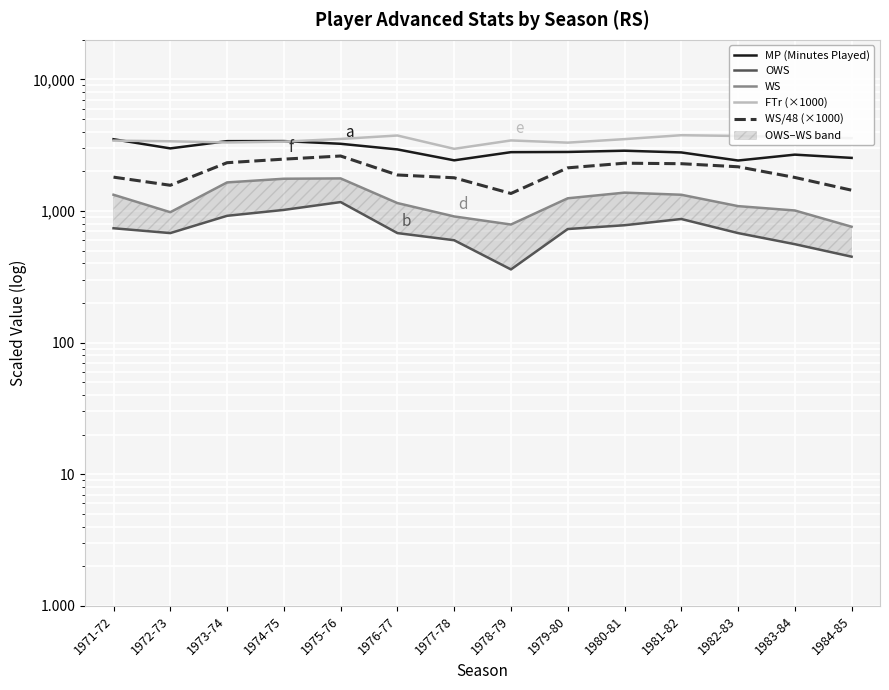

Reading left to right, transcribe all the data shown in this chart.

MP (Minutes Played): 1971-72=3513.0	1972-73=2993.0	1973-74=3398.0	1974-75=3402.0	1975-76=3244.0	1976-77=2940.0	1977-78=2429.0	1978-79=2802.0	1979-80=2812.0	1980-81=2874.0	1981-82=2789.0	1982-83=2421.0	1983-84=2683.0	1984-85=2535.0
OWS: 1971-72=740.0	1972-73=680.0	1973-74=920.0	1974-75=1020.0	1975-76=1170.0	1976-77=680.0	1977-78=600.0	1978-79=360.0	1979-80=730.0	1980-81=780.0	1981-82=870.0	1982-83=680.0	1983-84=560.0	1984-85=450.0
WS: 1971-72=1330.0	1972-73=980.0	1973-74=1650.0	1974-75=1760.0	1975-76=1770.0	1976-77=1150.0	1977-78=910.0	1978-79=790.0	1979-80=1250.0	1980-81=1380.0	1981-82=1330.0	1982-83=1090.0	1983-84=1010.0	1984-85=760.0
FTr (×1000): 1971-72=3430.0	1972-73=3390.0	1973-74=3320.0	1974-75=3370.0	1975-76=3530.0	1976-77=3750.0	1977-78=2970.0	1978-79=3440.0	1979-80=3310.0	1980-81=3520.0	1981-82=3770.0	1982-83=3720.0	1983-84=3650.0	1984-85=3580.0
WS/48 (×1000): 1971-72=1810.0	1972-73=1570.0	1973-74=2330.0	1974-75=2480.0	1975-76=2620.0	1976-77=1880.0	1977-78=1790.0	1978-79=1360.0	1979-80=2130.0	1980-81=2310.0	1981-82=2290.0	1982-83=2170.0	1983-84=1800.0	1984-85=1440.0